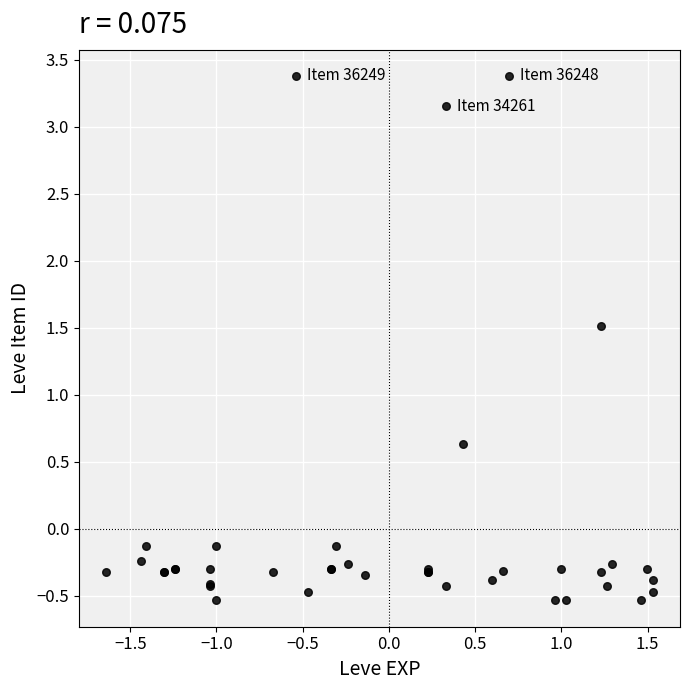

What Y value in the scatter plot is closest to 1?

0.6